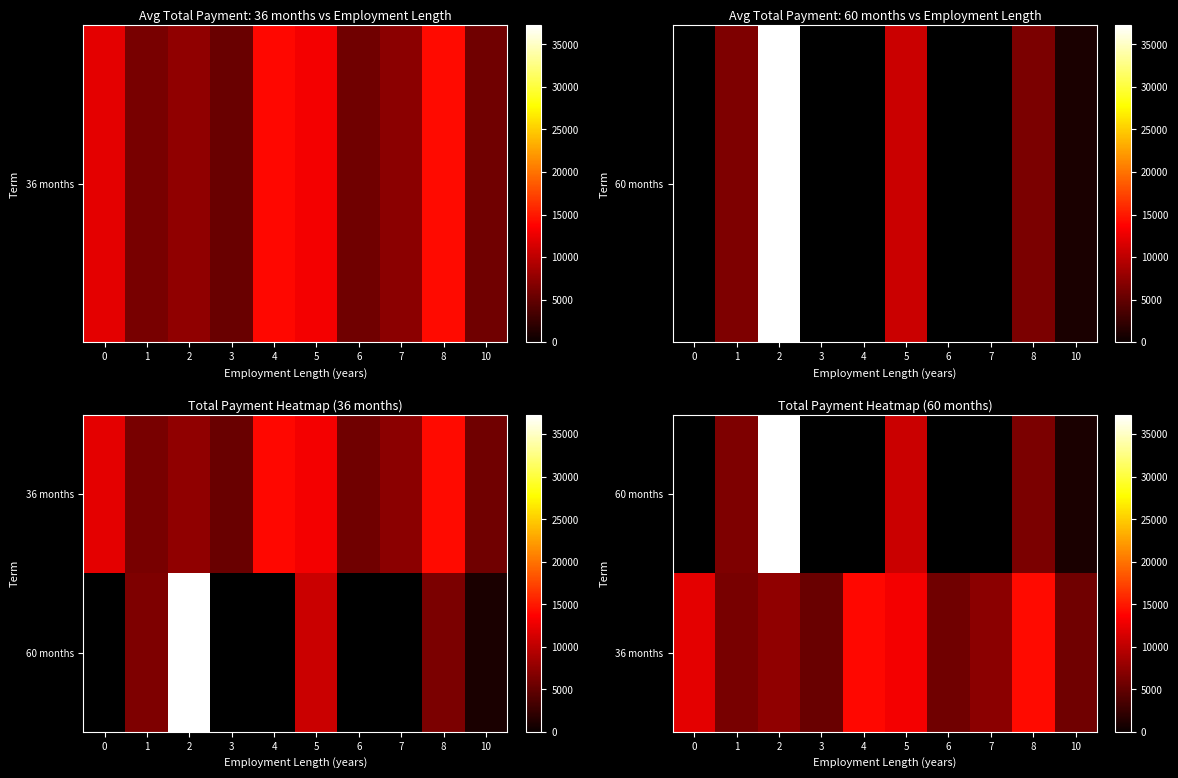

The value of 36 months at 2 is 7546.8. True or false?

True